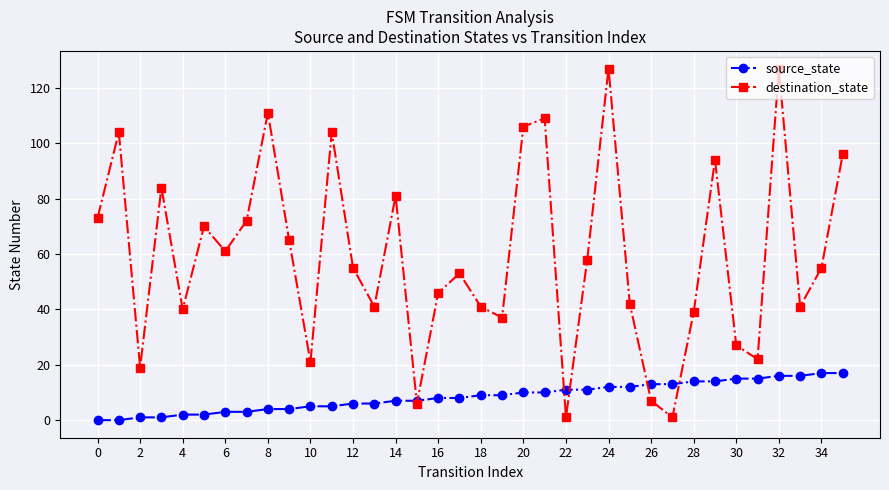

How many data points in source_state are less than 9?

18